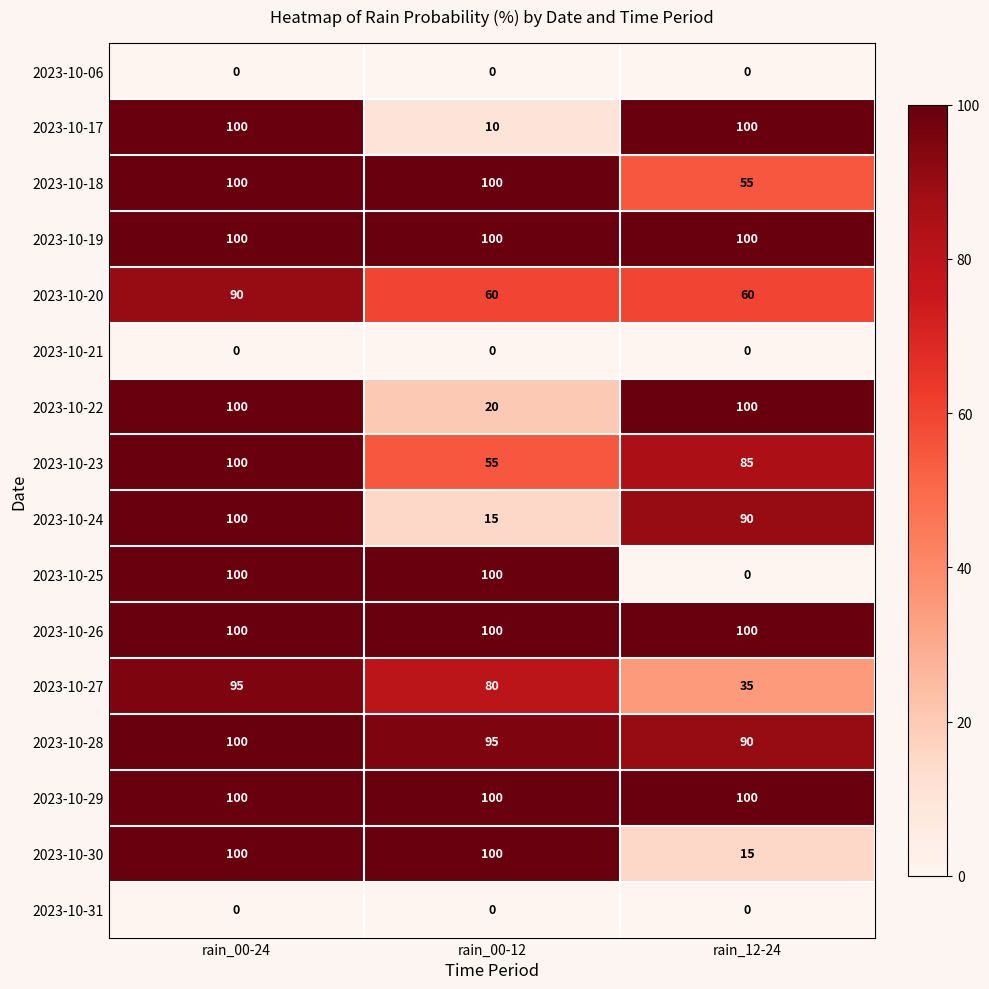

Read the 2023-10-23 value at rain_00-12, to the nearest 5.

55